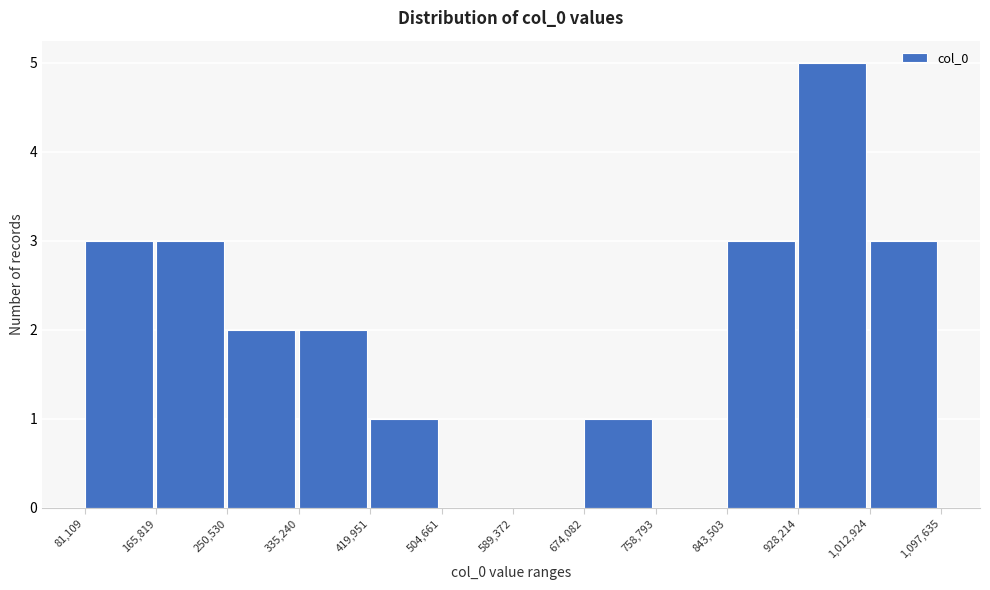

Which range on the x-axis has the tallest bar?

928,214 to 1,012,924